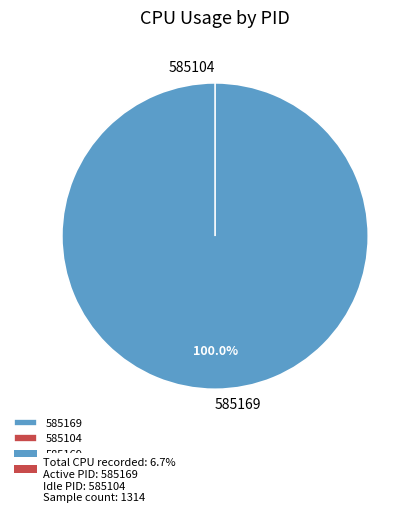

Which category accounts for the majority?

585169